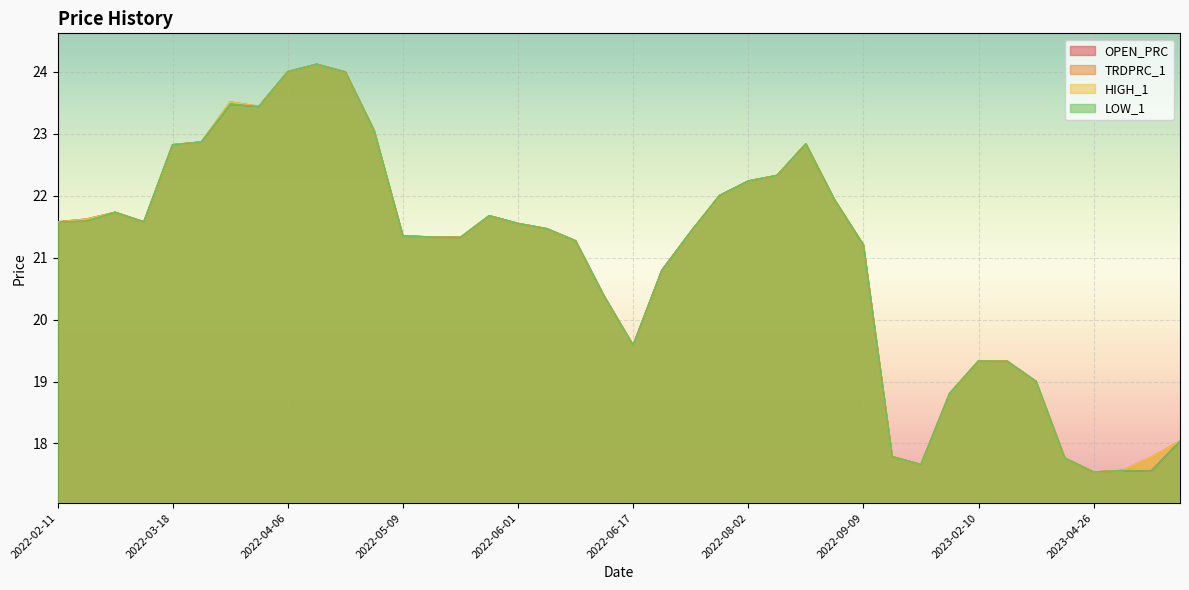

Reading left to right, transcribe all the data shown in this chart.

OPEN_PRC: 21.6	21.6	21.7	21.6	22.8	22.9	23.5	23.4	24.0	24.1	24.0	23.1	21.4	21.3	21.3	21.7	21.6	21.5	21.3	20.4	19.6	20.8	21.4	22.0	22.2	22.3	22.8	21.9	21.2	17.8	17.7	18.8	19.3	19.3	19.0	17.8	17.5	17.6	17.6	18.0
TRDPRC_1: 21.6	21.6	21.7	21.6	22.8	22.9	23.5	23.4	24.0	24.1	24.0	23.1	21.4	21.3	21.3	21.7	21.6	21.5	21.3	20.4	19.6	20.8	21.4	22.0	22.2	22.3	22.8	21.9	21.2	17.8	17.7	18.8	19.3	19.3	19.0	17.8	17.5	17.6	17.8	18.0
HIGH_1: 21.6	21.6	21.7	21.6	22.8	22.9	23.5	23.4	24.0	24.1	24.0	23.1	21.4	21.3	21.3	21.7	21.6	21.5	21.3	20.4	19.6	20.8	21.4	22.0	22.2	22.3	22.8	21.9	21.2	17.8	17.7	18.8	19.3	19.3	19.0	17.8	17.5	17.6	17.8	18.0
LOW_1: 21.6	21.6	21.7	21.6	22.8	22.9	23.5	23.4	24.0	24.1	24.0	23.1	21.4	21.3	21.3	21.7	21.6	21.5	21.3	20.4	19.6	20.8	21.4	22.0	22.2	22.3	22.8	21.9	21.2	17.8	17.7	18.8	19.3	19.3	19.0	17.8	17.5	17.6	17.6	18.0